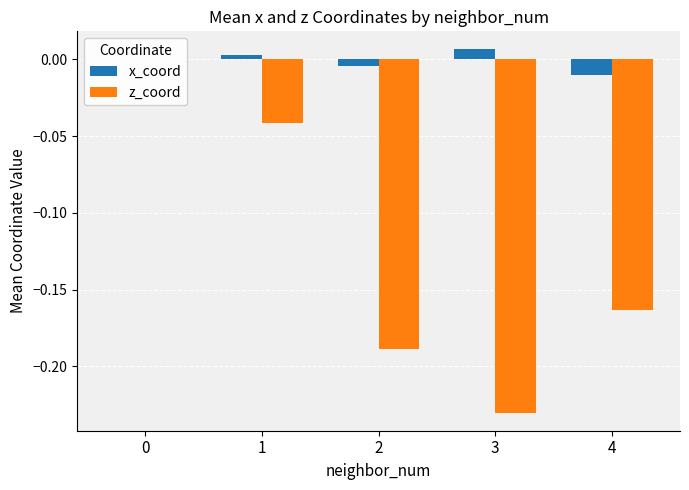

List the series in order of their peak value, highest first.

x_coord, z_coord